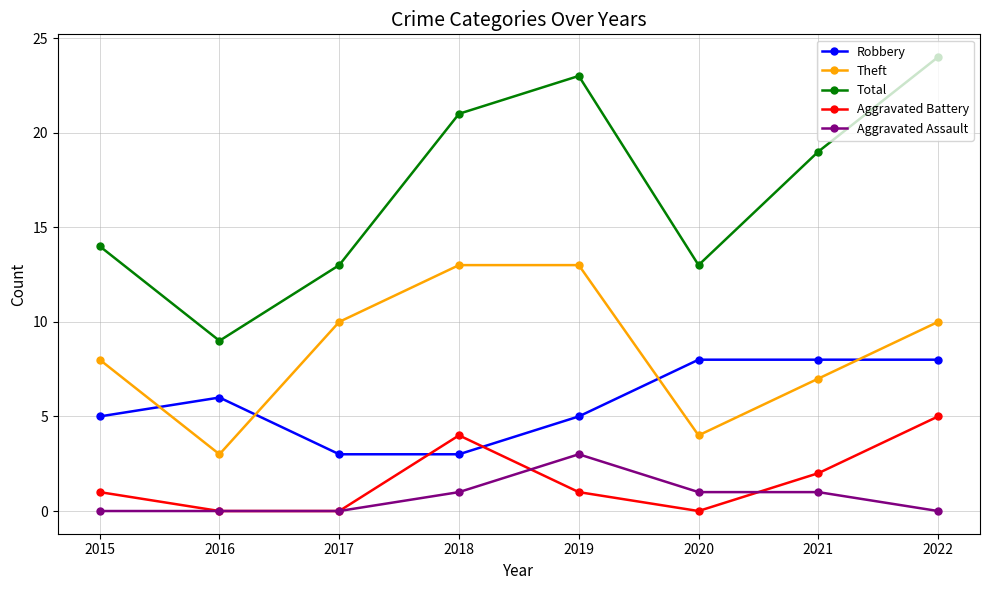

What is the average value of the Aggravated Battery series?

2